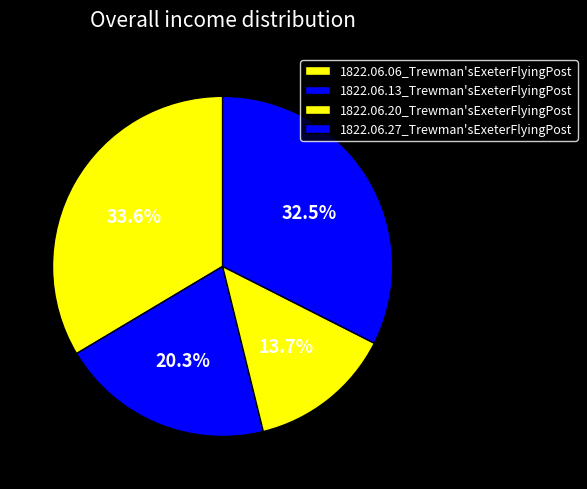

How many segments does this pie chart have?

4